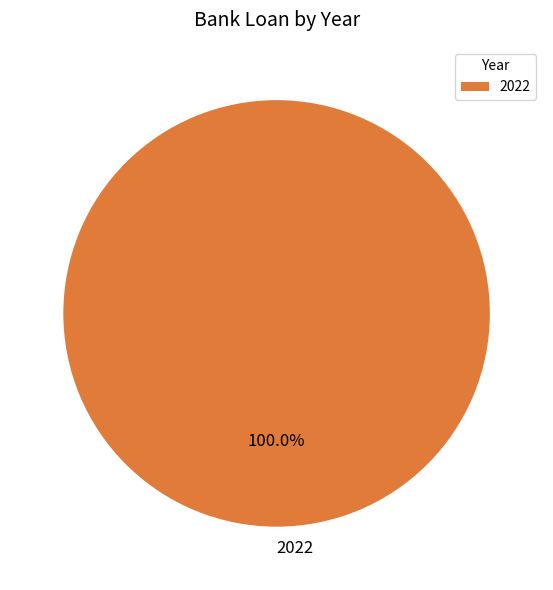

How many segments does this pie chart have?

1